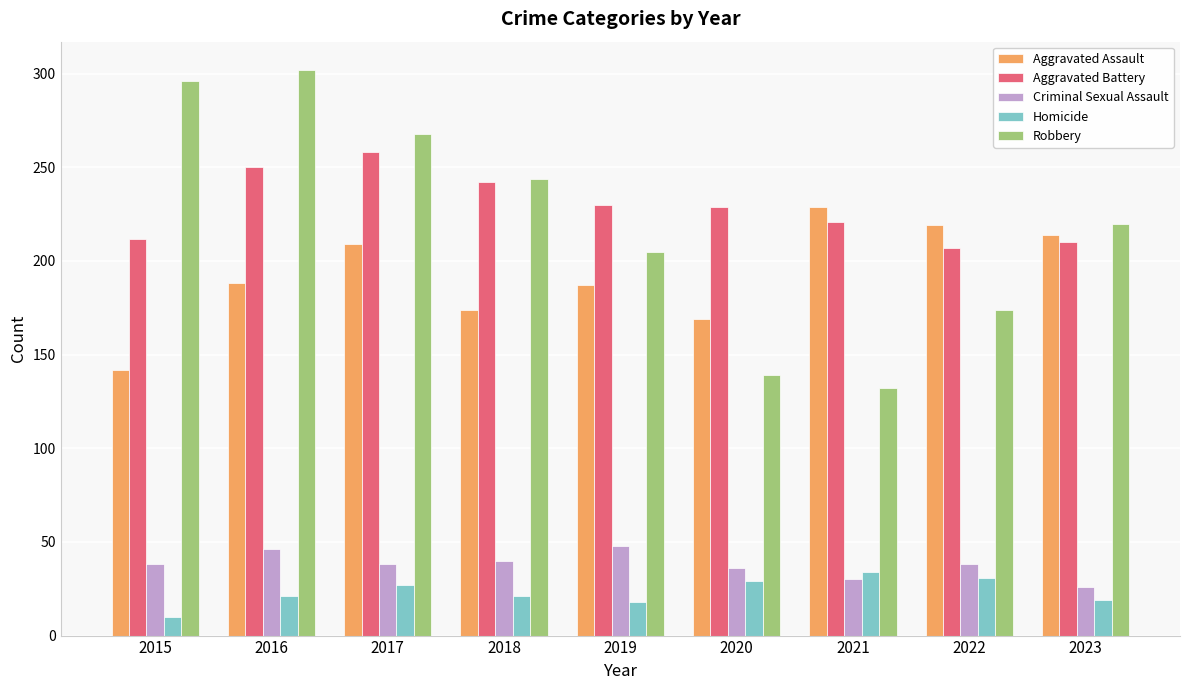

The value of Criminal Sexual Assault at 2020 is 63. True or false?

False